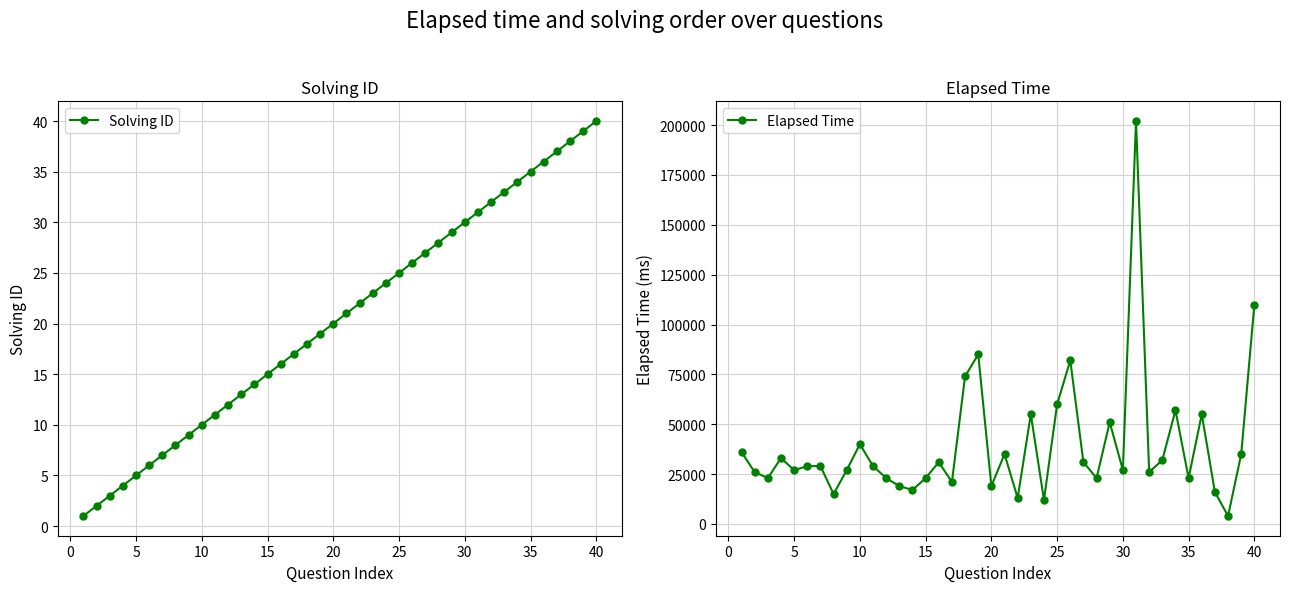

Reading right to left, transcribe all the data shown in this chart.

Solving ID: 40	39	38	37	36	35	34	33	32	31	30	29	28	27	26	25	24	23	22	21	20	19	18	17	16	15	14	13	12	11	10	9	8	7	6	5	4	3	2	1
Elapsed Time: 110000	35000	4000	16000	55000	23000	57000	32000	26000	202000	27000	51000	23000	31000	82000	60000	12000	55000	13000	35000	19000	85000	74000	21000	31000	23000	17000	19000	23000	29000	40000	27000	15000	29000	29000	27000	33000	23000	26000	36000